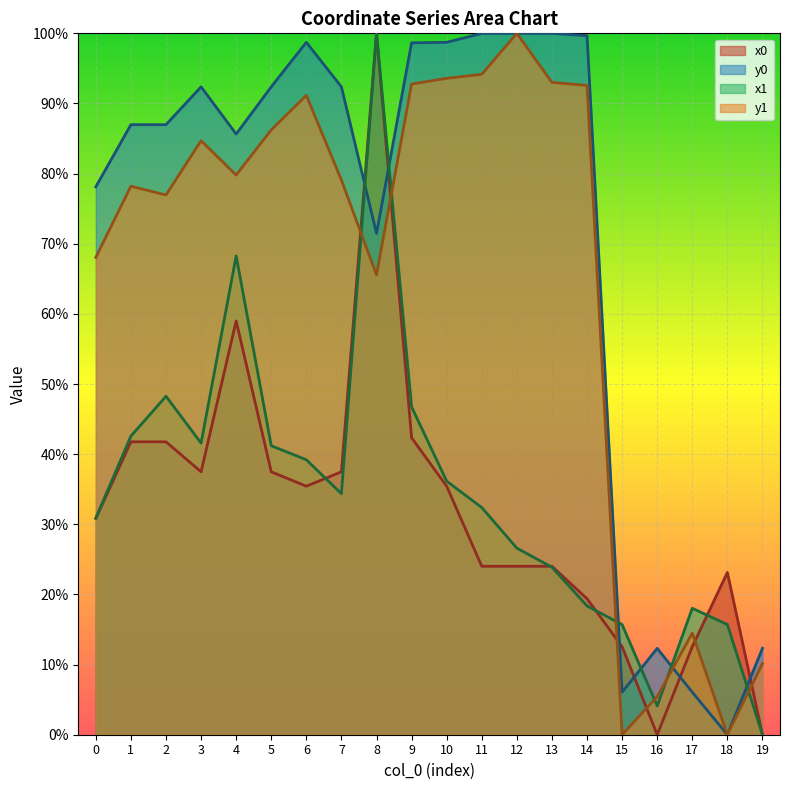

Reading right to left, transcribe all the data shown in this chart.

x0: 19=0.0	18=23.1	17=12.6	16=0.0	15=12.6	14=19.4	13=24.0	12=24.0	11=24.0	10=35.4	9=42.3	8=100.0	7=37.5	6=35.4	5=37.5	4=59.0	3=37.5	2=41.8	1=41.8	0=30.8
y0: 19=12.3	18=0.0	17=6.1	16=12.3	15=6.1	14=99.7	13=100.0	12=100.0	11=100.0	10=98.7	9=98.6	8=71.5	7=92.4	6=98.7	5=92.4	4=85.6	3=92.4	2=87.0	1=87.0	0=78.1
x1: 19=0.0	18=15.7	17=18.0	16=4.1	15=15.7	14=18.4	13=23.9	12=26.6	11=32.4	10=36.2	9=46.7	8=100.0	7=34.4	6=39.2	5=41.2	4=68.3	3=41.6	2=48.3	1=42.6	0=30.9
y1: 19=10.1	18=0.0	17=14.5	16=5.4	15=0.0	14=92.6	13=93.0	12=100.0	11=94.2	10=93.6	9=92.8	8=65.6	7=79.1	6=91.2	5=86.2	4=79.8	3=84.7	2=77.0	1=78.2	0=68.1